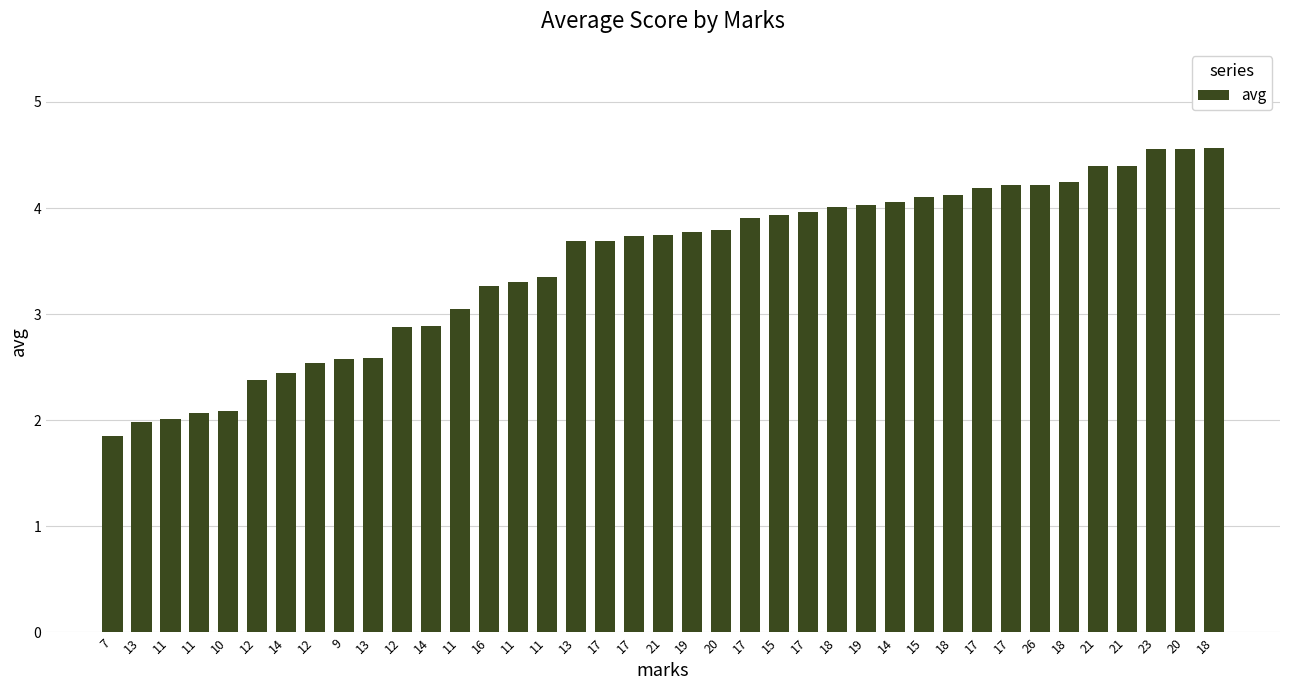

Does the chart contain any negative values?

No